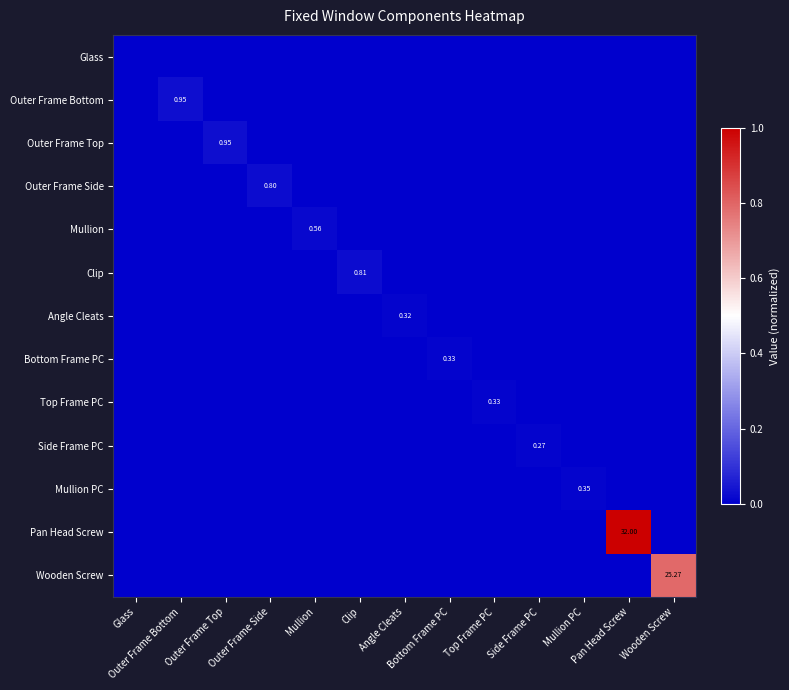

How many data points in Top Frame PC are above 0?

1